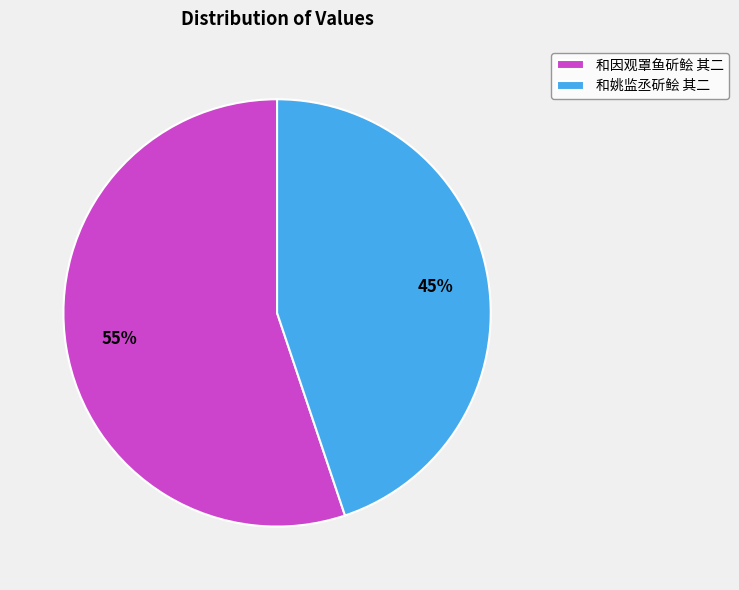

True or false: 和因观罩鱼斫鲙 其二 accounts for 63% of the total.

False